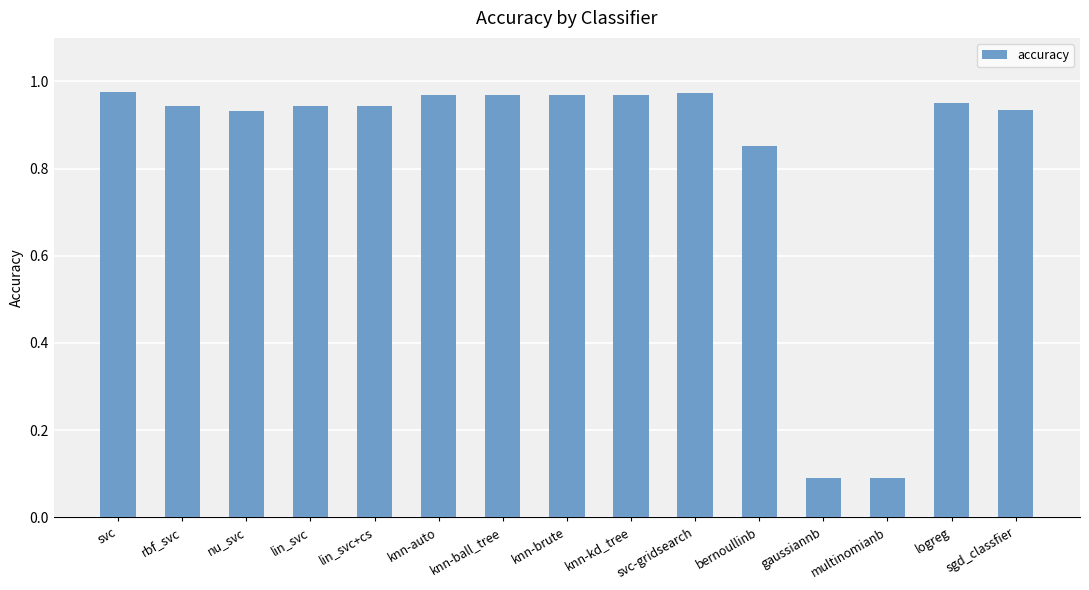

Between lin_svc+cs and gaussiannb, which is larger?

lin_svc+cs